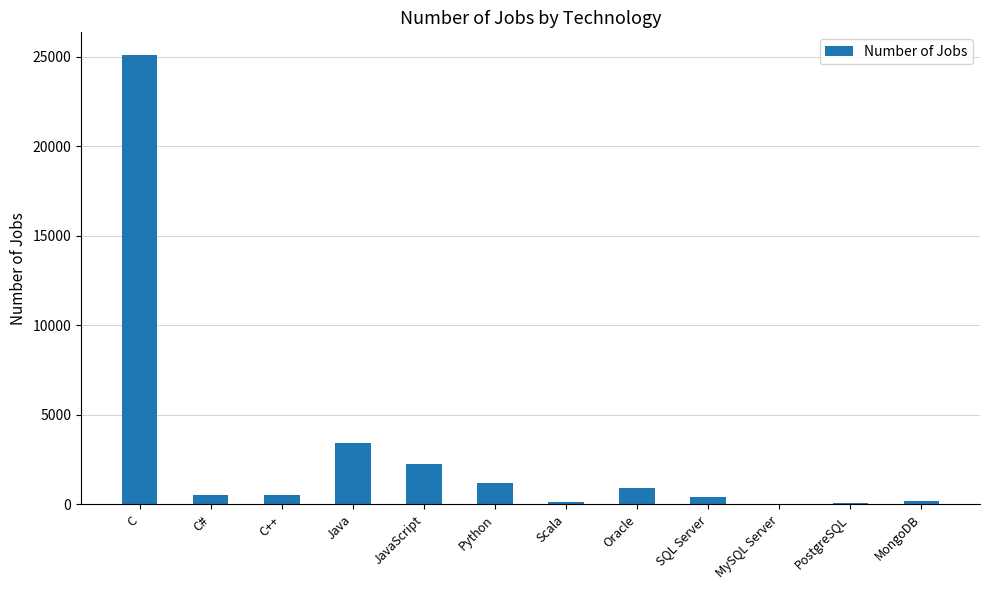

What is the sum of the values at Oracle and Python?

2072